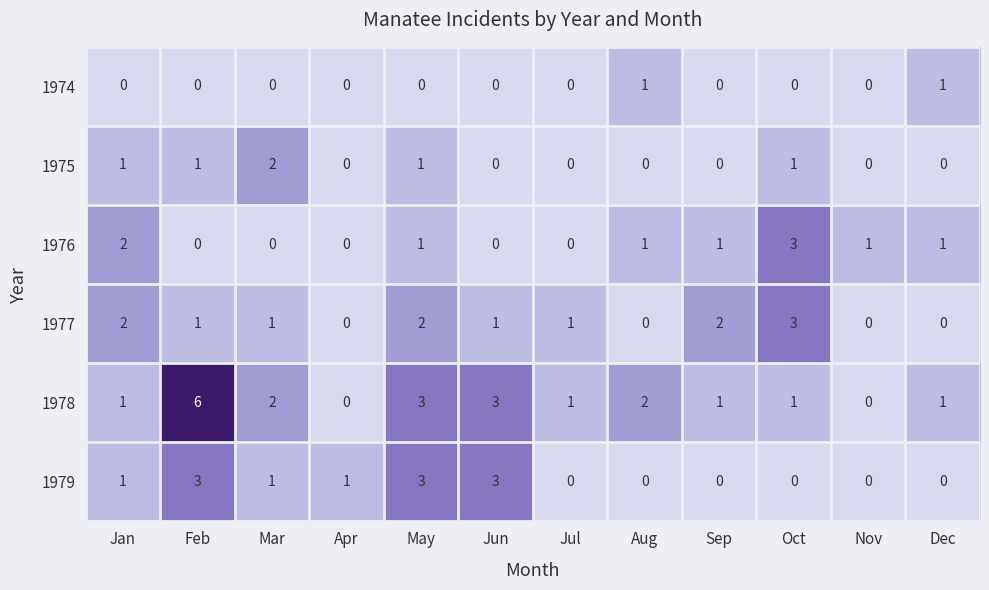

What is the difference between the highest and lowest values at May?

3